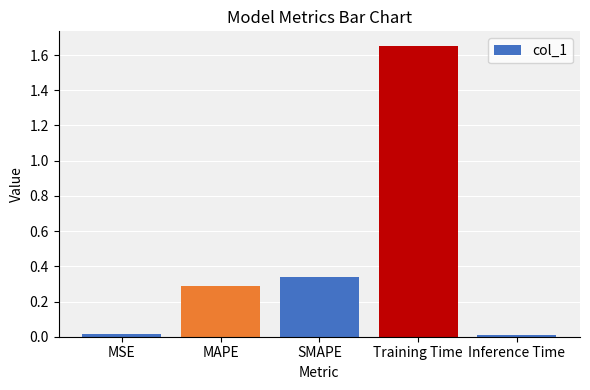

The chart shows a value of 0.3 at SMAPE. True or false?

True